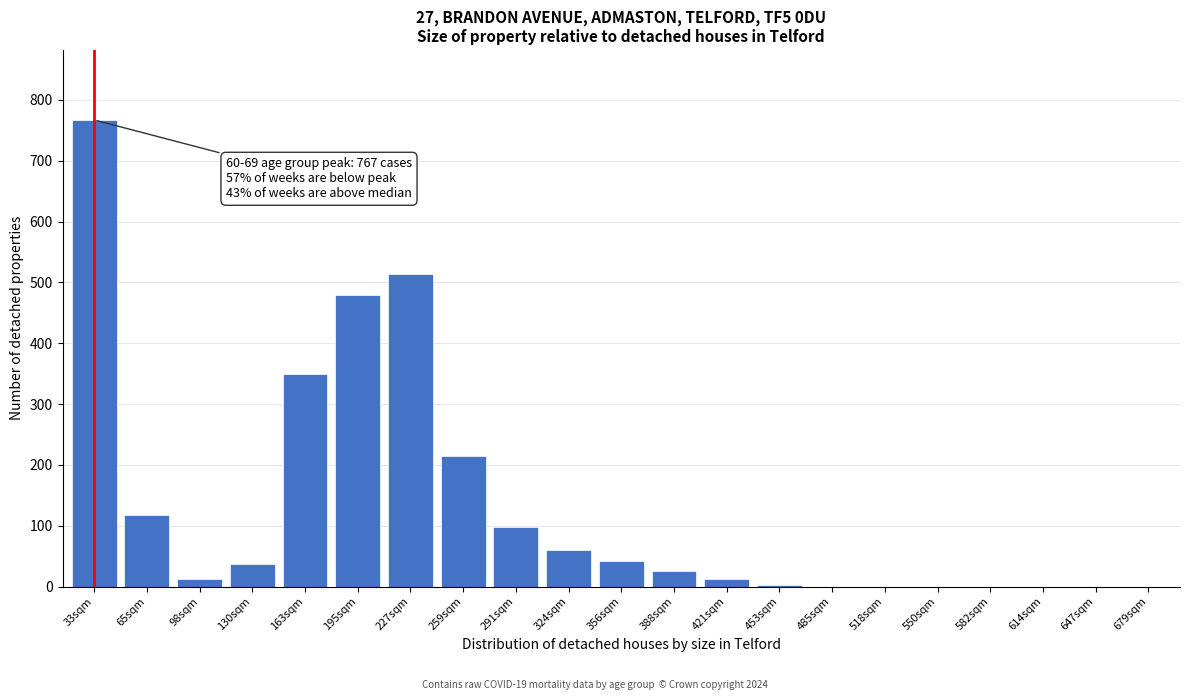

What is the sum of the values at 324sqm and 291sqm?

159